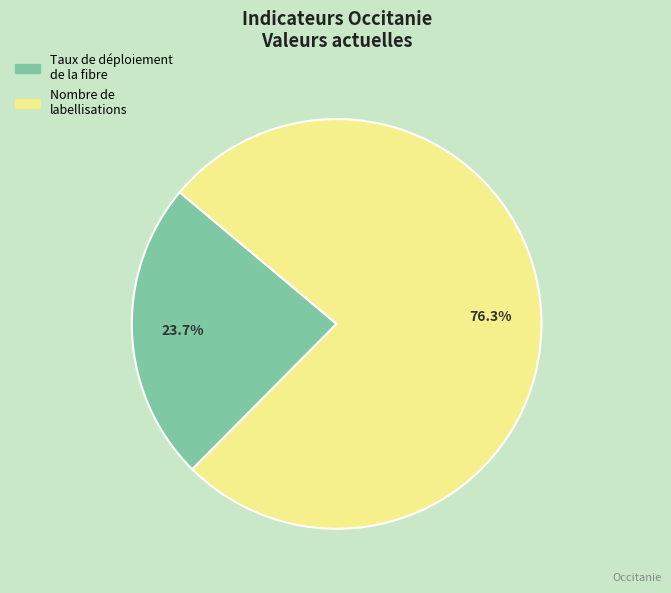

Which category has the biggest portion of the pie?

Nombre de labellisations